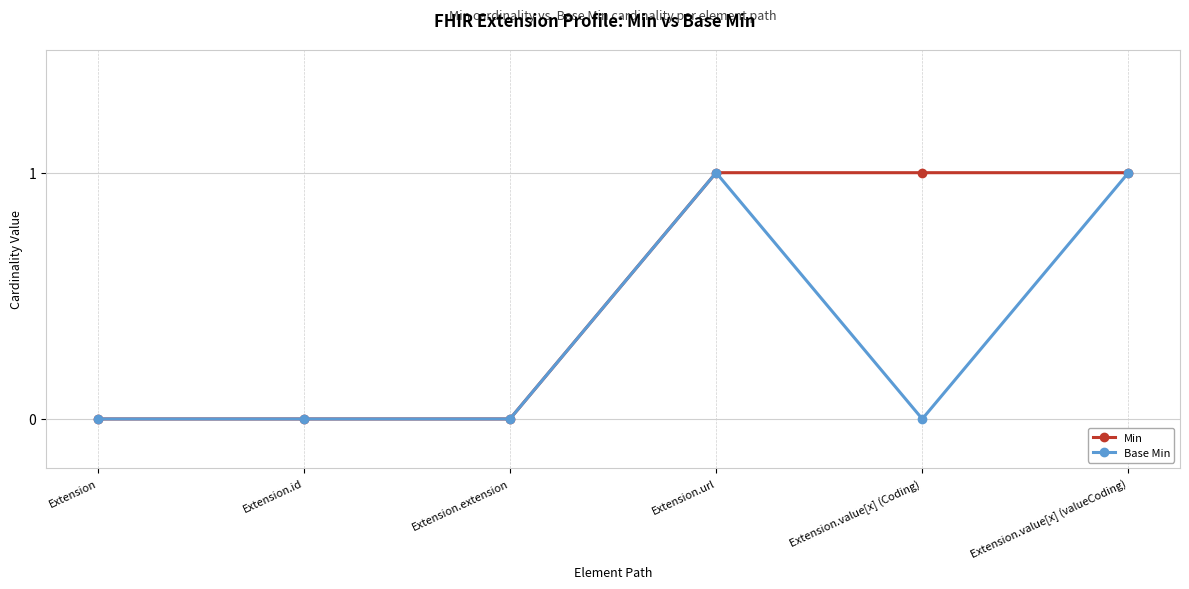

List the series in order of their overall mean, lowest first.

Base Min, Min